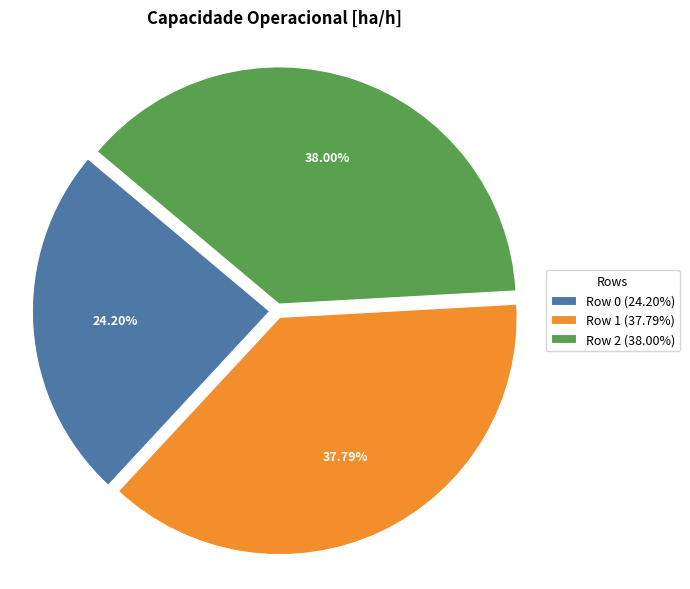

Is it true that Row 0 is 36% of the pie?

False